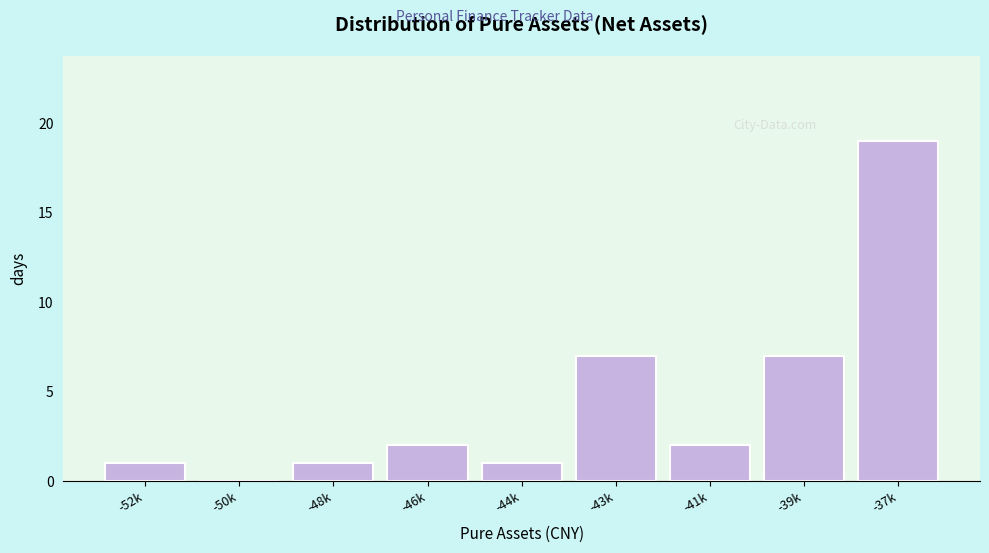

Reading left to right, transcribe all the data shown in this chart.

-52k=1	-50k=0	-48k=1	-46k=2	-44k=1	-43k=7	-41k=2	-39k=7	-37k=19